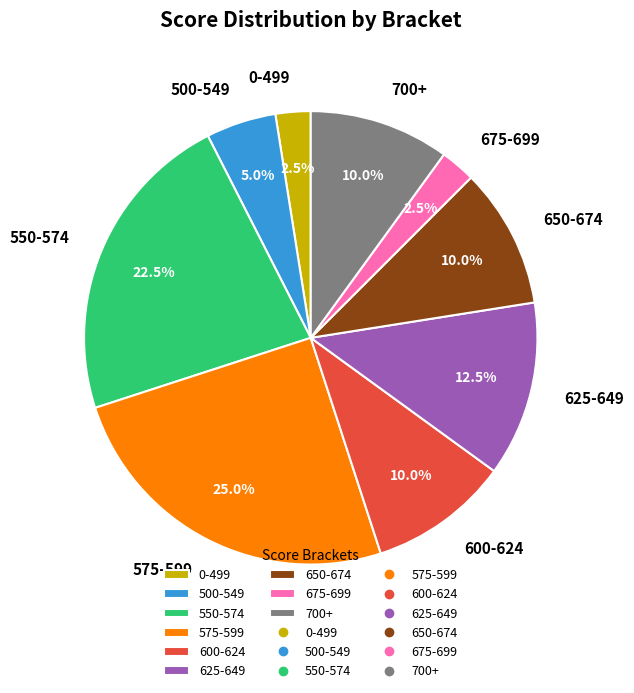

Which slice is the largest?

575-599